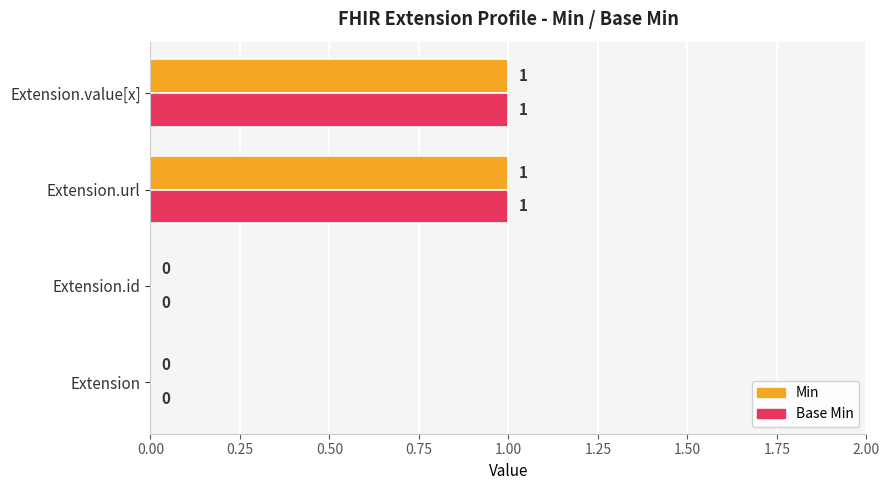

The value of Min at Extension.id is 0. True or false?

True